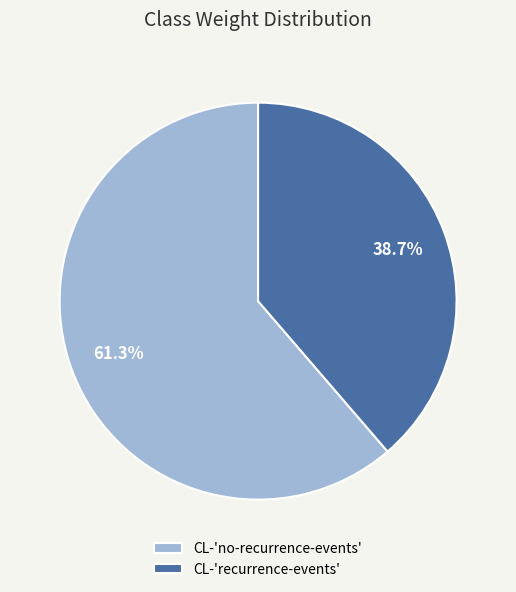

To the nearest percent, what portion does CL-'no-recurrence-events' represent?

61%